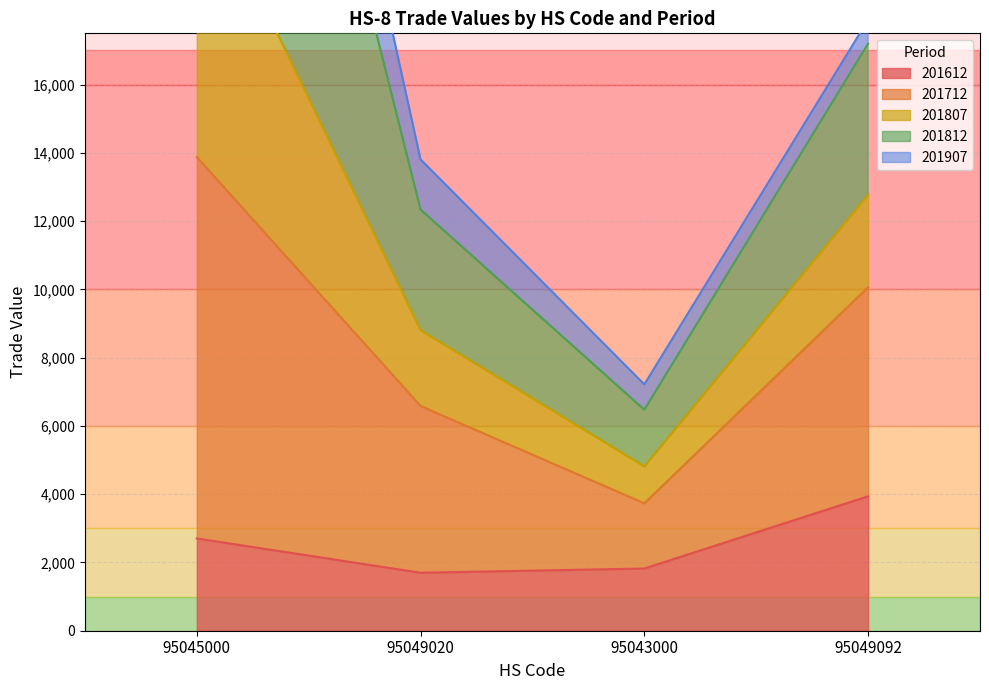

The value of 201612 at 95043000 is 597.6. True or false?

False